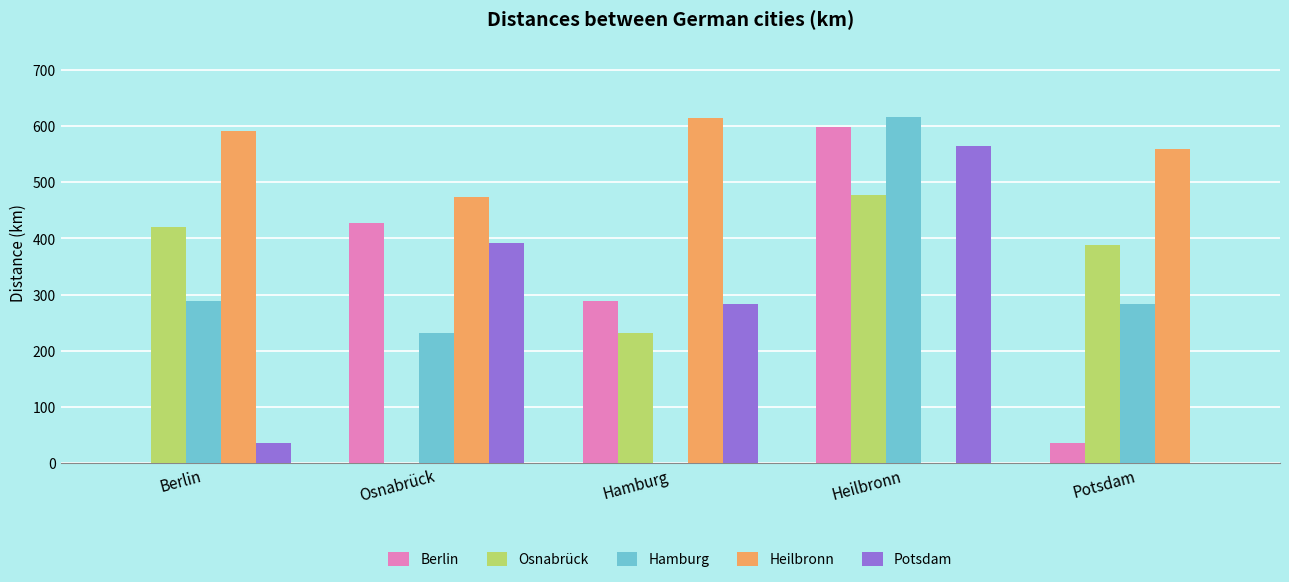

At which category is the sum across all series the highest?

Heilbronn